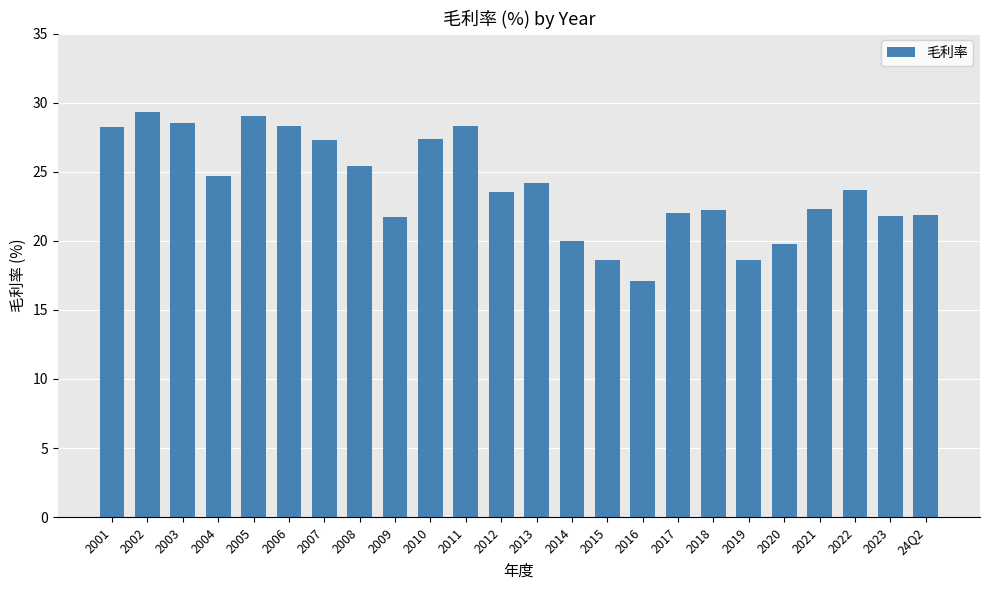

Does the chart contain any negative values?

No